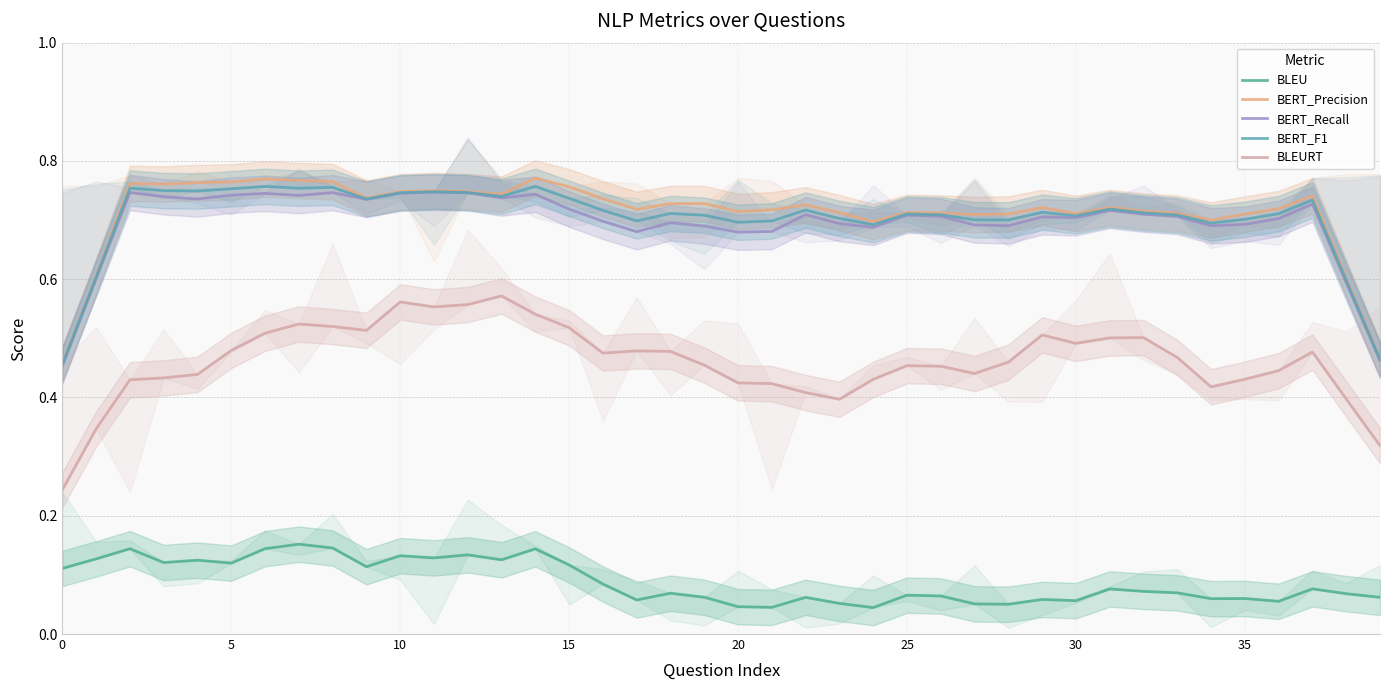

In BLEURT, how many points are higher than both neighbors (excluding endpoints)?

8